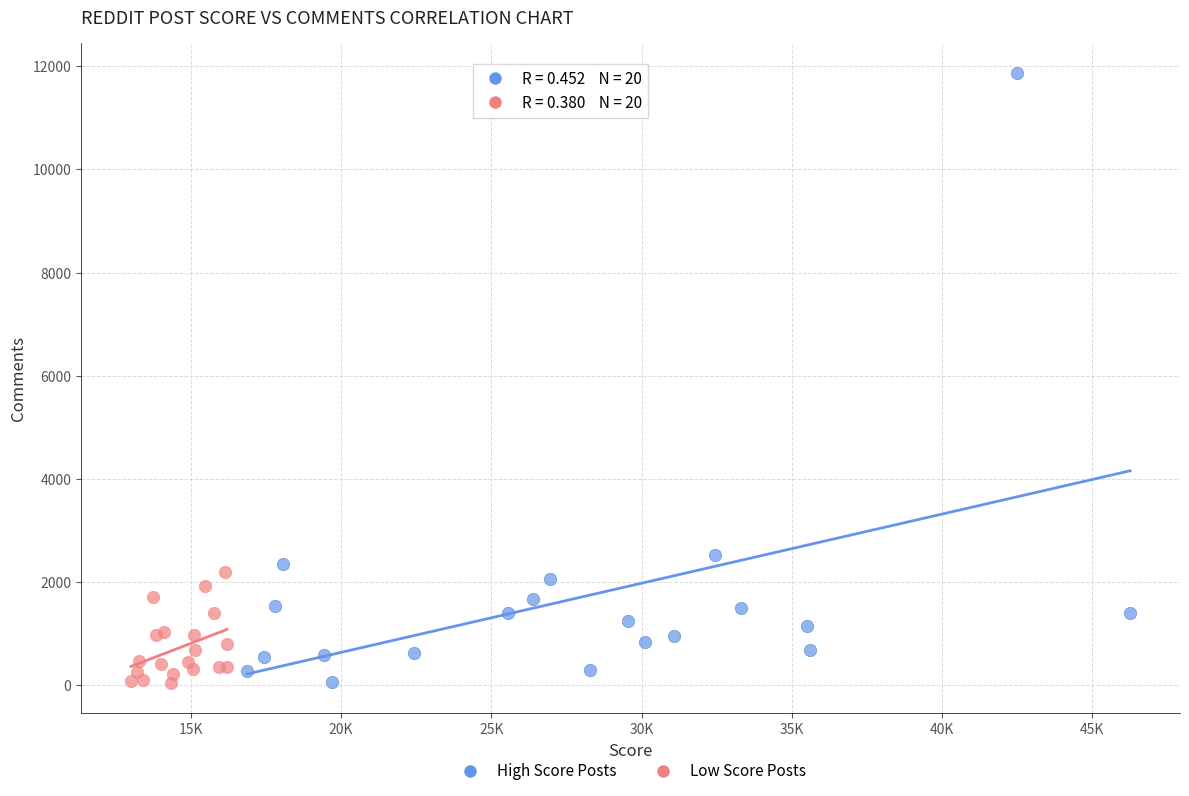

Which series contains the highest Y value?

High Score Posts